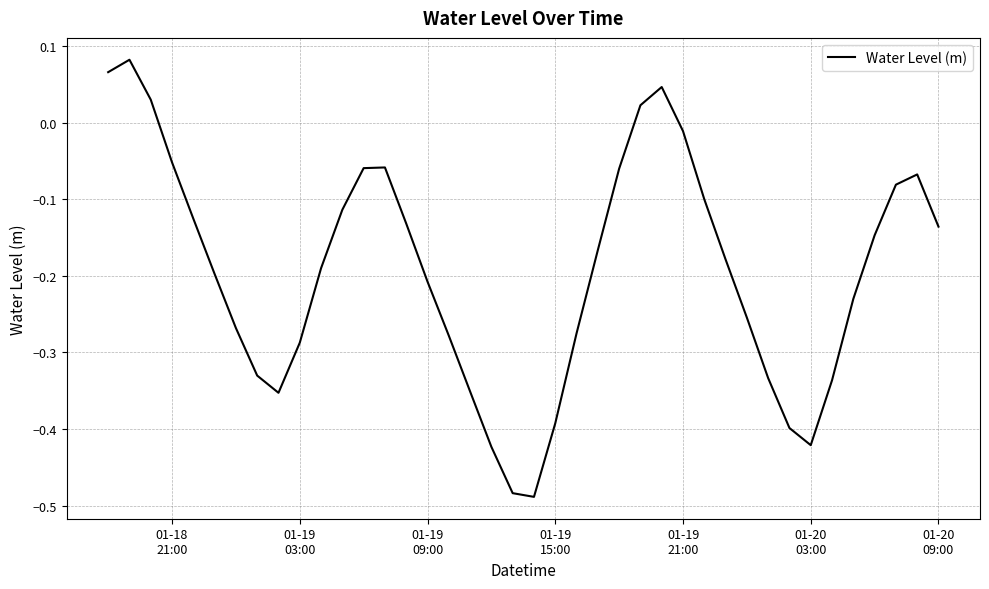

What is the difference between the maximum and minimum values?

0.6